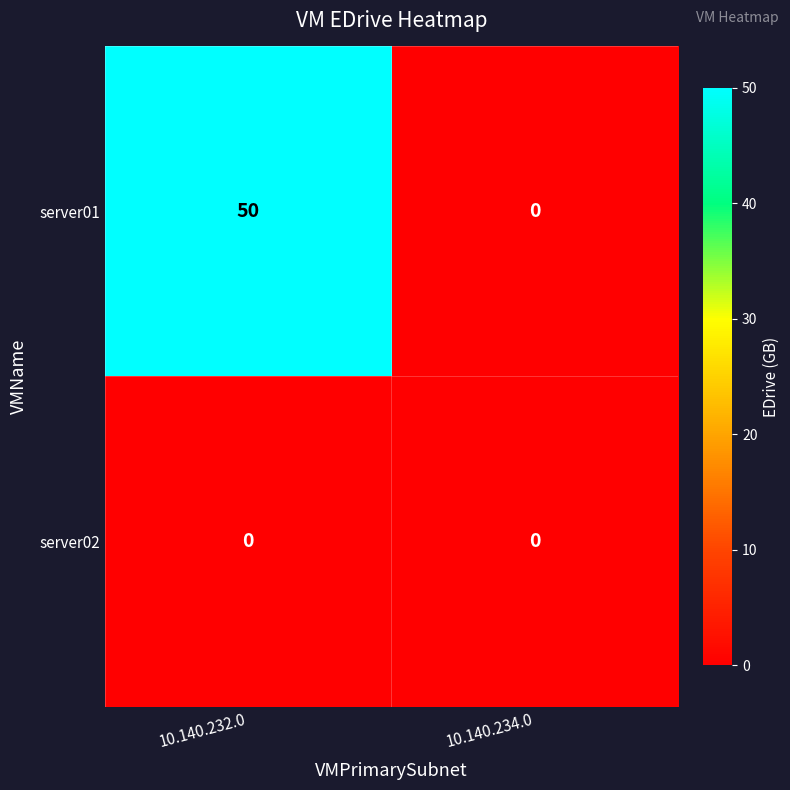

What is the total value across all series at 10.140.232.0?

50